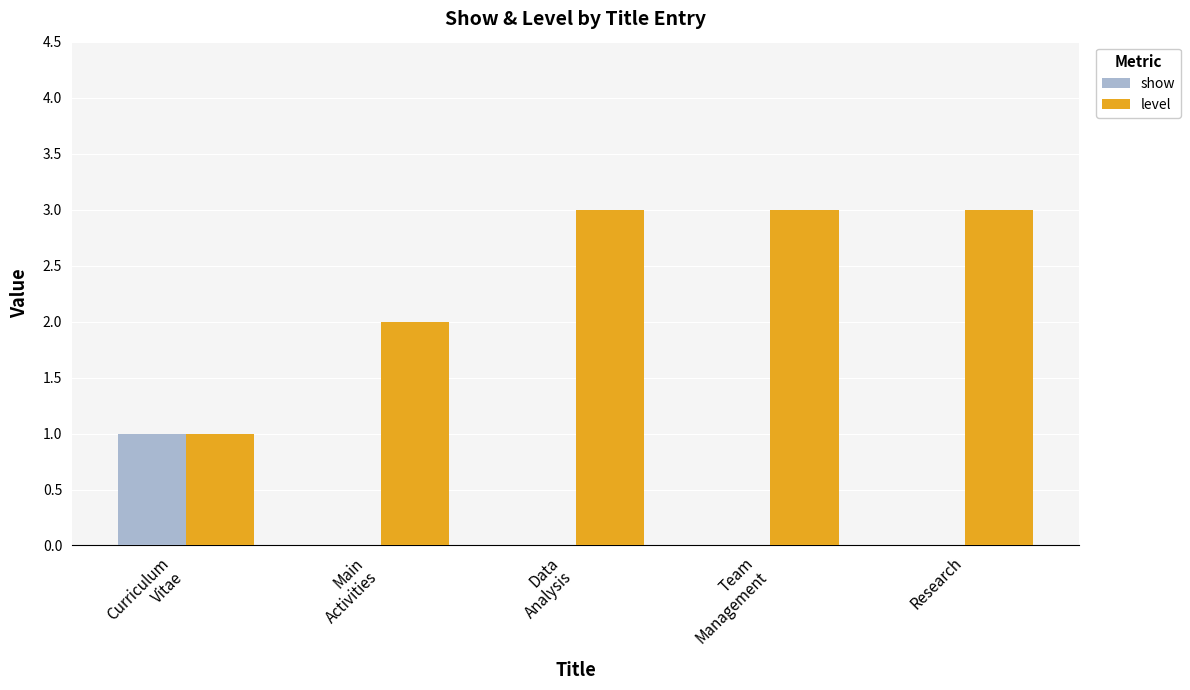

Where is level nearest to the value 2?

Main
Activities